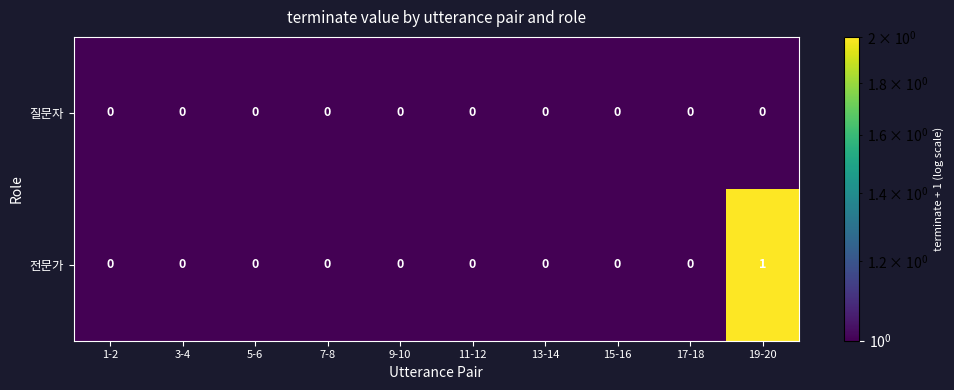

Reading left to right, transcribe all the data shown in this chart.

질문자: 0	0	0	0	0	0	0	0	0	0
전문가: 0	0	0	0	0	0	0	0	0	1